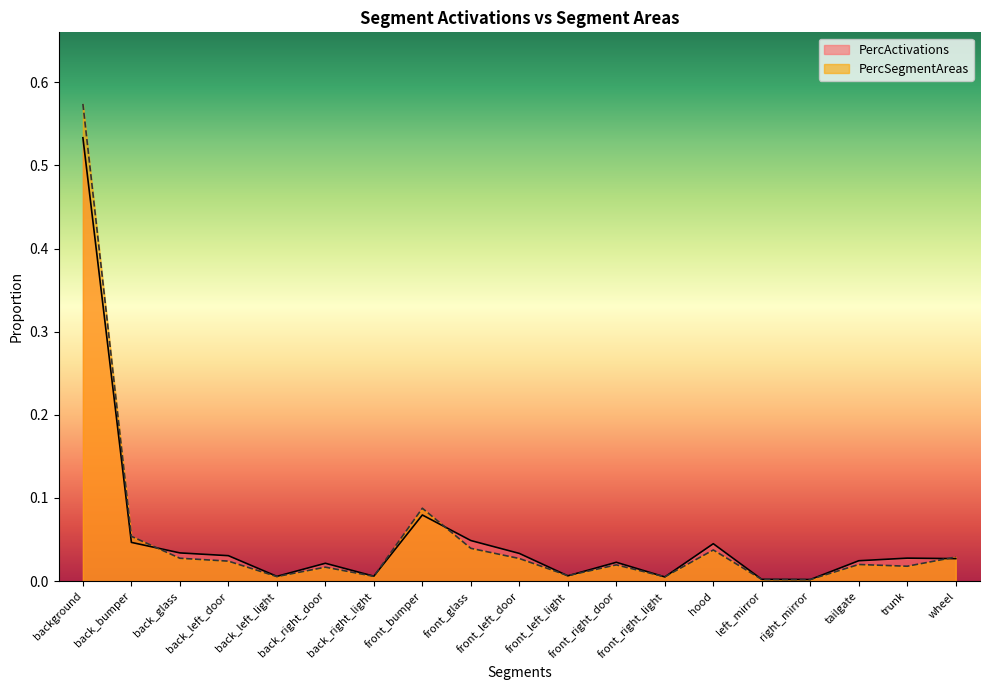

What position from the right is wheel?

1